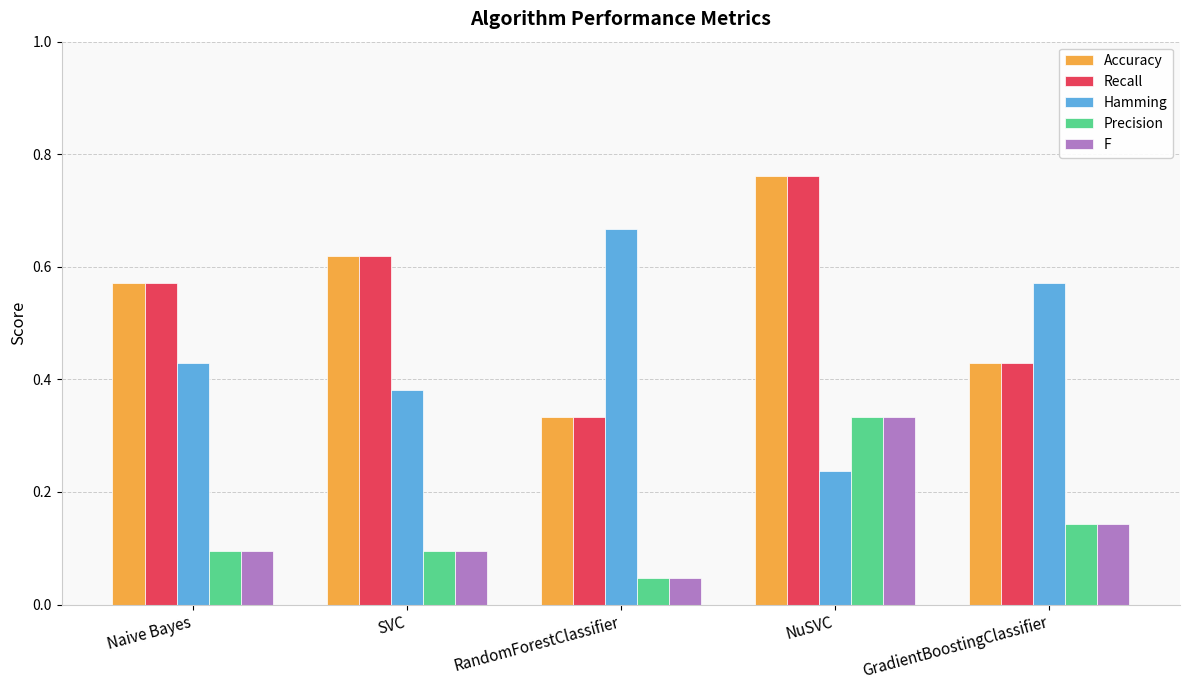

At which category does the chart reach its minimum across all series?

RandomForestClassifier